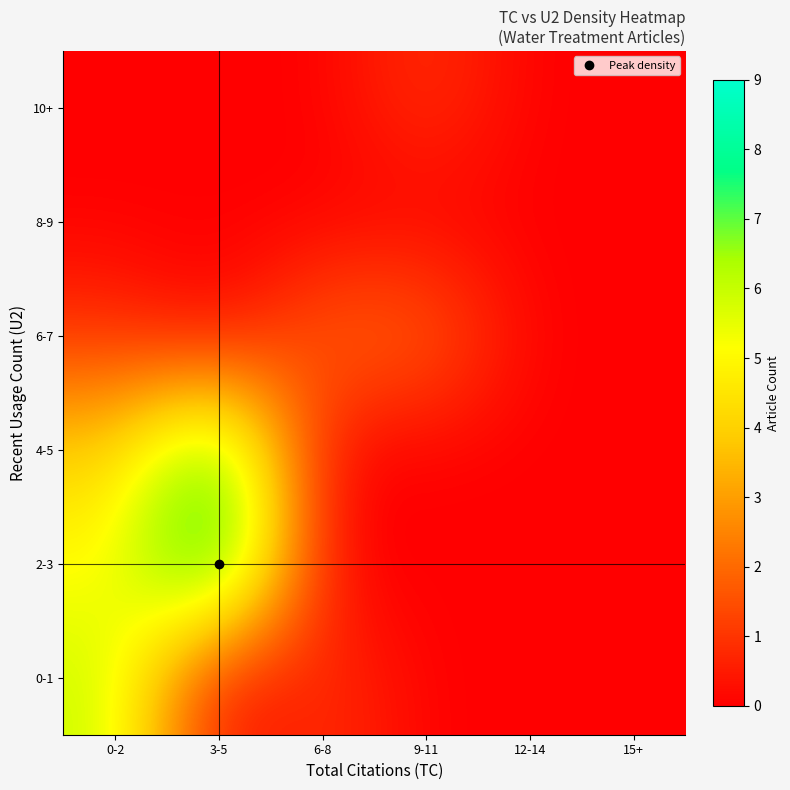

What is the spread (max minus min) of values at 0-2?

6